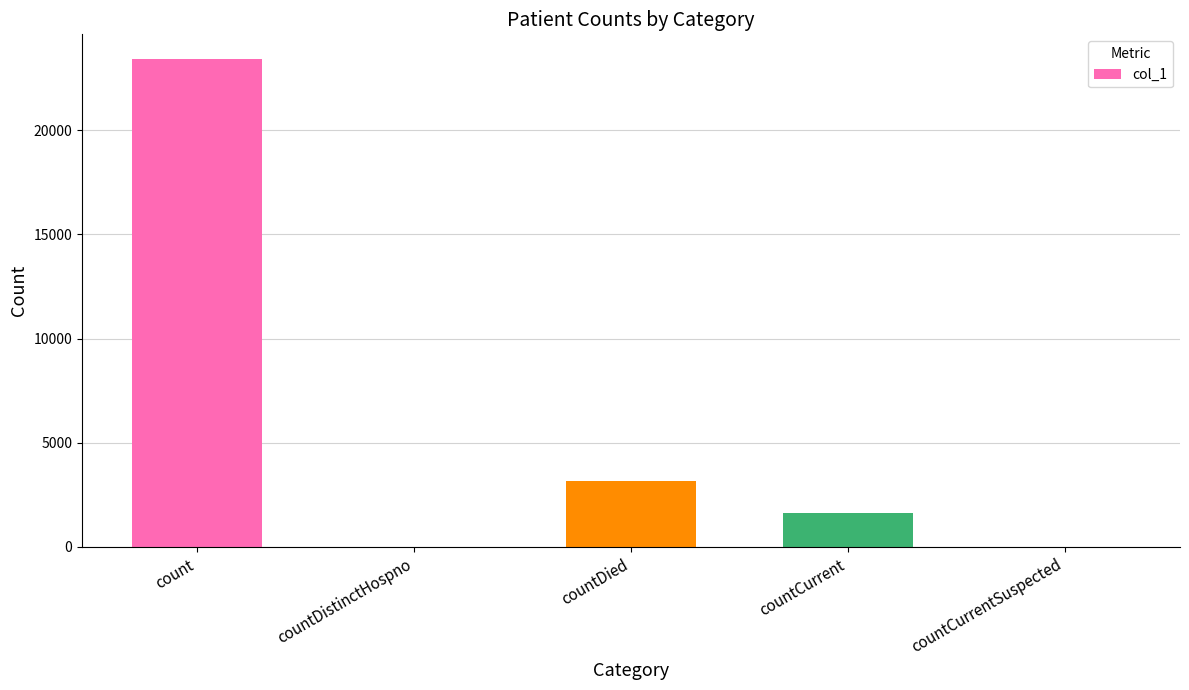

Reading right to left, list all the values displayed in this chart.

countCurrentSuspected=0	countCurrent=1641	countDied=3160	countDistinctHospno=0	count=23429